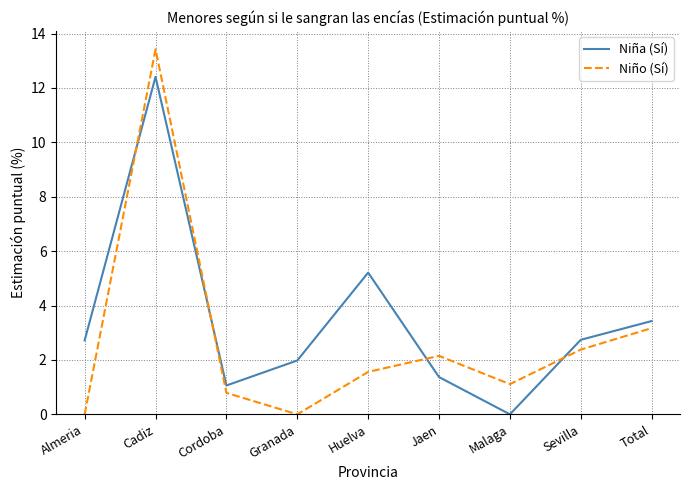

What position from the right is Malaga?

3